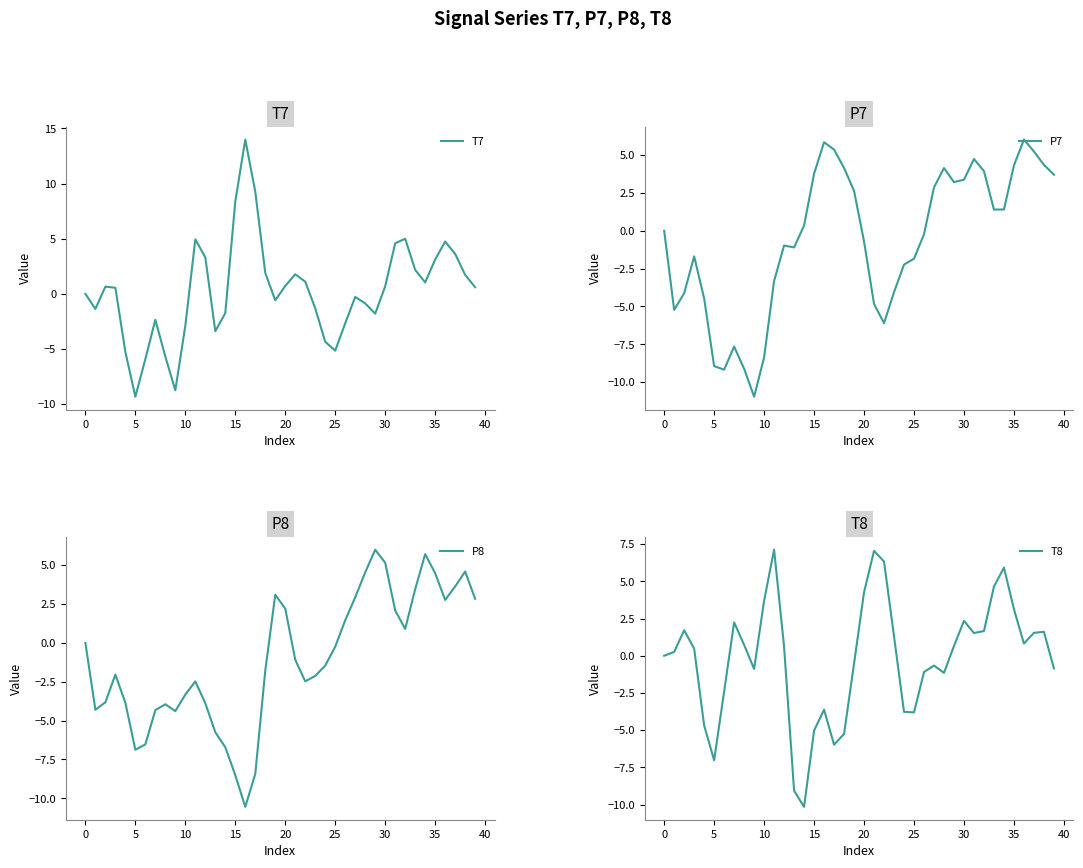

What is the spread (max minus min) of values at 12?

7.2